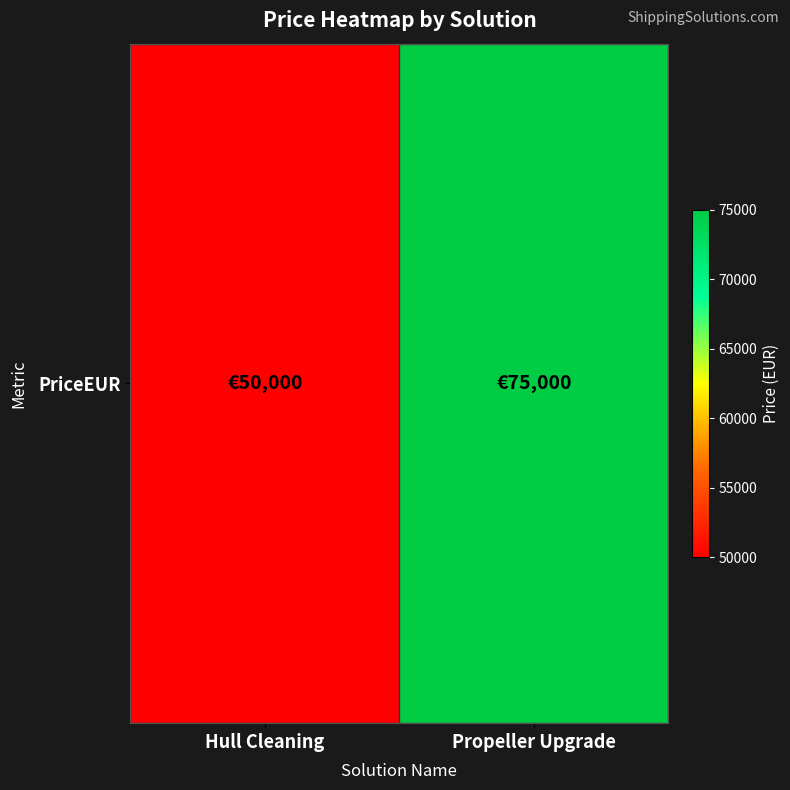

List the labels in order of value, smallest first.

Hull Cleaning, Propeller Upgrade